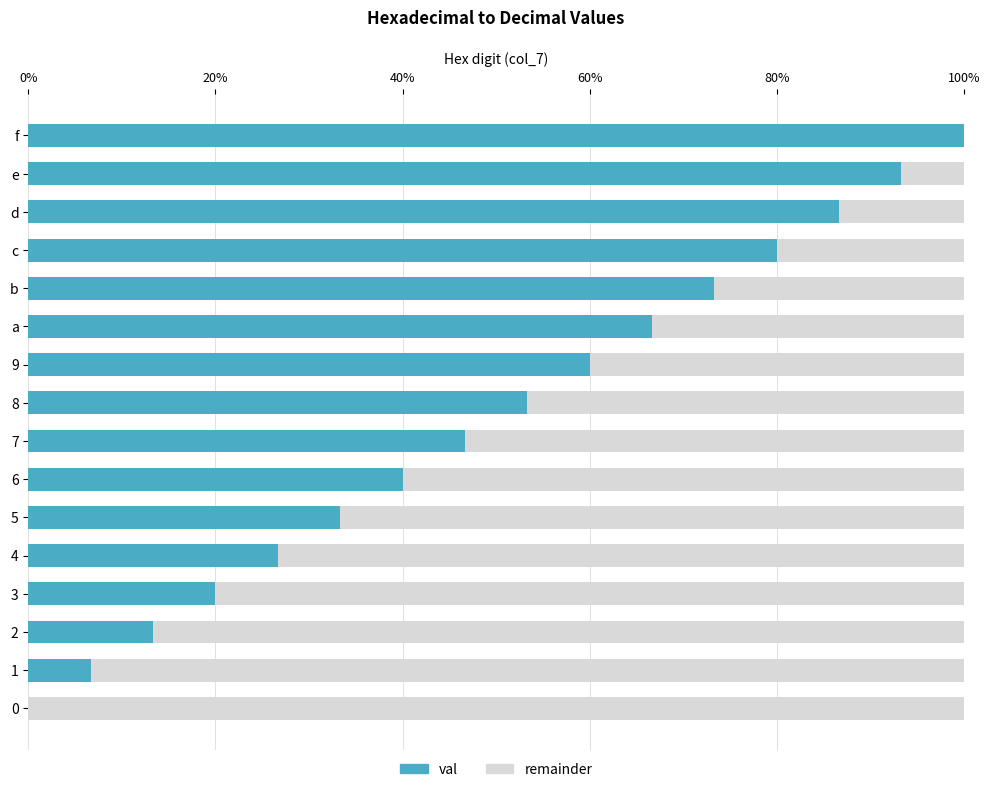

What value does the val series have at c?

80.0